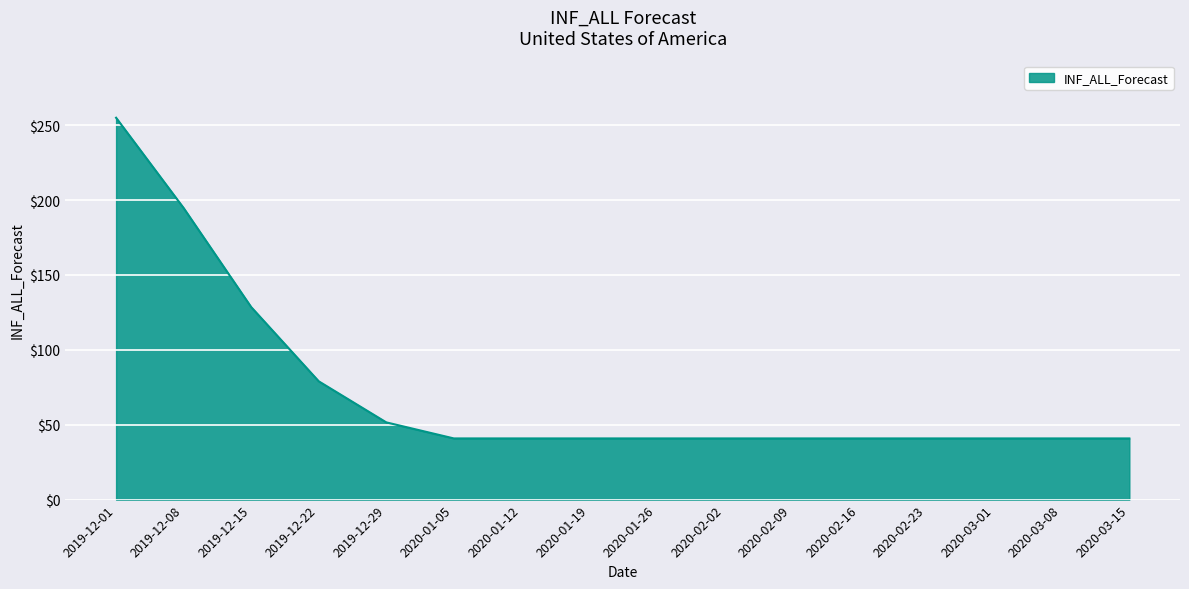

What is the difference between the maximum and second lowest values?

214.1